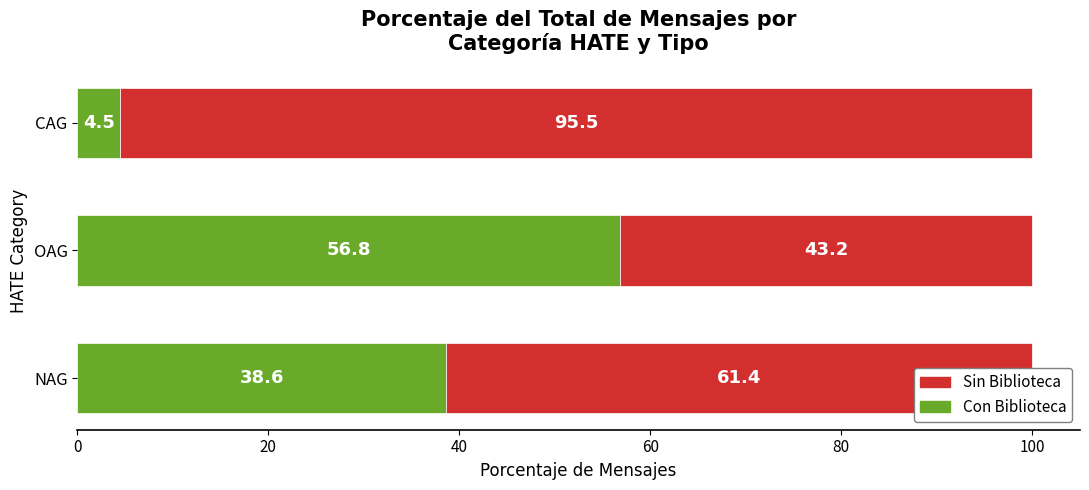

What is the difference between the maximum and minimum values in the Con Biblioteca series?

52.3